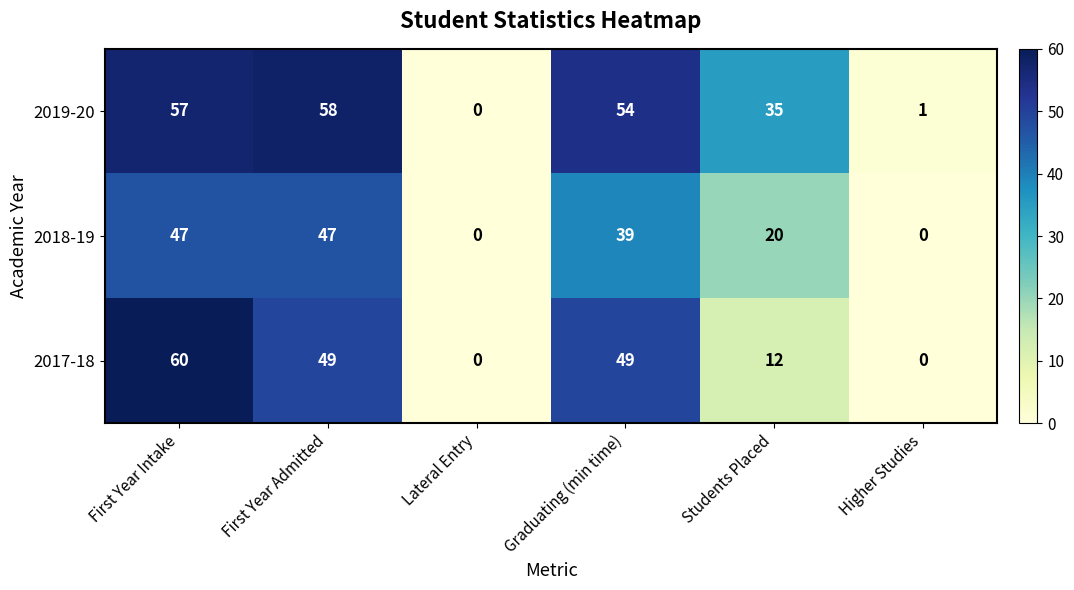

What is the sum of all 2017-18 values?

170